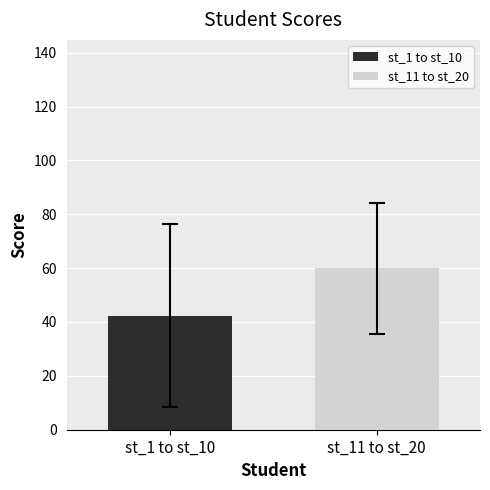

Rank the series by their average value, from highest to lowest.

st_11 to st_20, st_1 to st_10